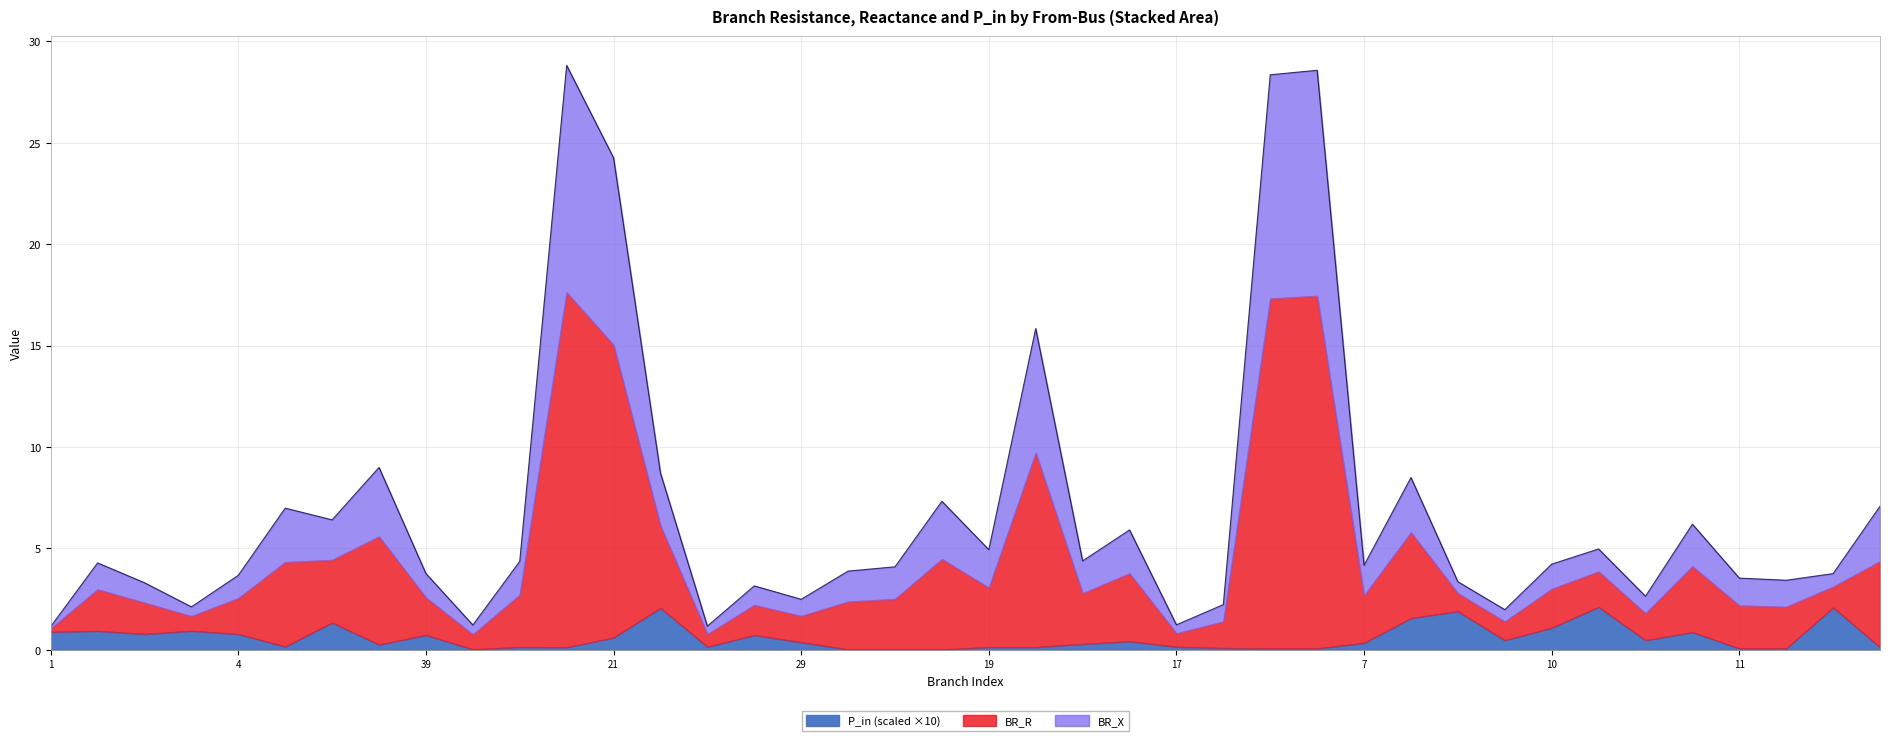

Reading left to right, list all the values displayed in this chart.

BR_R: 1=0.2	1=2.0	2=1.5	3=0.7	4=1.8	5=4.2	5=3.1	5=5.3	39=1.9	18=0.7	18=2.6	21=17.5	21=14.4	21=4.1	56=0.6	31=1.5	29=1.3	30=2.4	30=2.5	13=4.5	19=2.9	19=9.6	22=2.5	22=3.4	17=0.7	16=1.3	16=17.2	12=17.4	7=2.3	7=4.2	7=0.9	10=0.9	10=1.9	6=1.7	27=1.3	34=3.2	11=2.1	11=2.1	8=1.0	14=4.2
BR_X: 1=0.1	1=1.3	2=1.0	3=0.5	4=1.1	5=2.7	5=2.0	5=3.4	39=1.2	18=0.5	18=1.6	21=11.2	21=9.2	21=2.6	56=0.4	31=0.9	29=0.8	30=1.5	30=1.6	13=2.9	19=1.9	19=6.1	22=1.6	22=2.1	17=0.4	16=0.8	16=11.0	12=11.1	7=1.5	7=2.7	7=0.6	10=0.6	10=1.2	6=1.1	27=0.8	34=2.1	11=1.4	11=1.3	8=0.7	14=2.7
P_in: 1=0.1	1=-0.1	2=0.1	3=-0.1	4=0.1	5=0.0	5=-0.1	5=0.0	39=0.1	18=0.0	18=0.0	21=0.0	21=0.1	21=-0.2	56=0.0	31=0.1	29=0.0	30=0.0	30=-0.0	13=0.0	19=0.0	19=-0.0	22=0.0	22=-0.0	17=0.0	16=0.0	16=0.0	12=0.0	7=0.0	7=0.2	7=-0.2	10=0.0	10=0.1	6=-0.2	27=0.0	34=0.1	11=0.0	11=-0.0	8=0.2	14=0.0